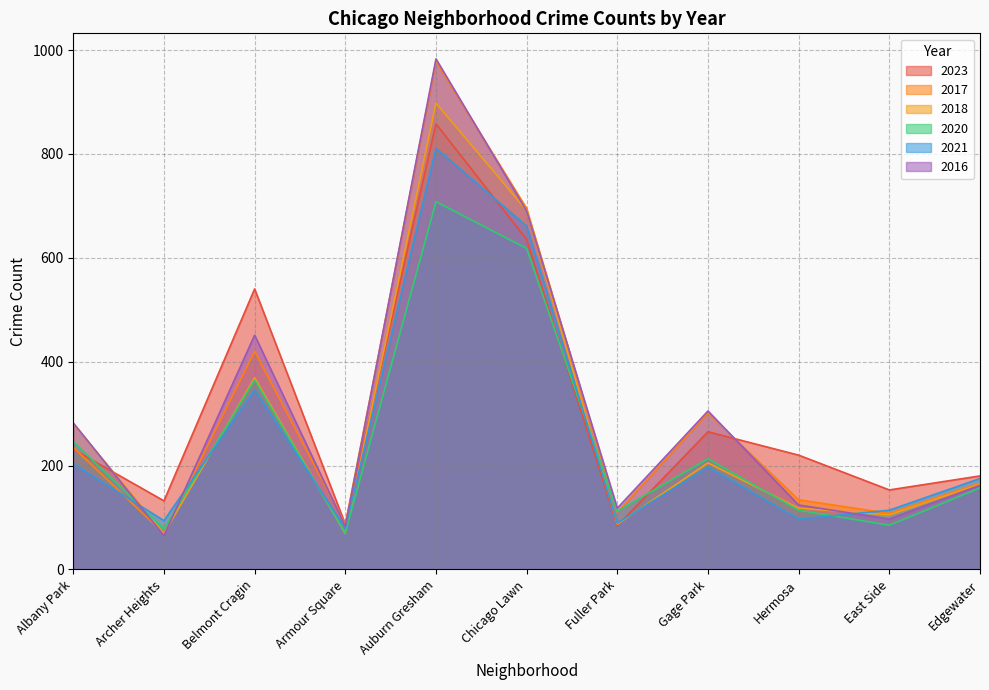

Where is 2021 nearest to the value 445?

Belmont Cragin